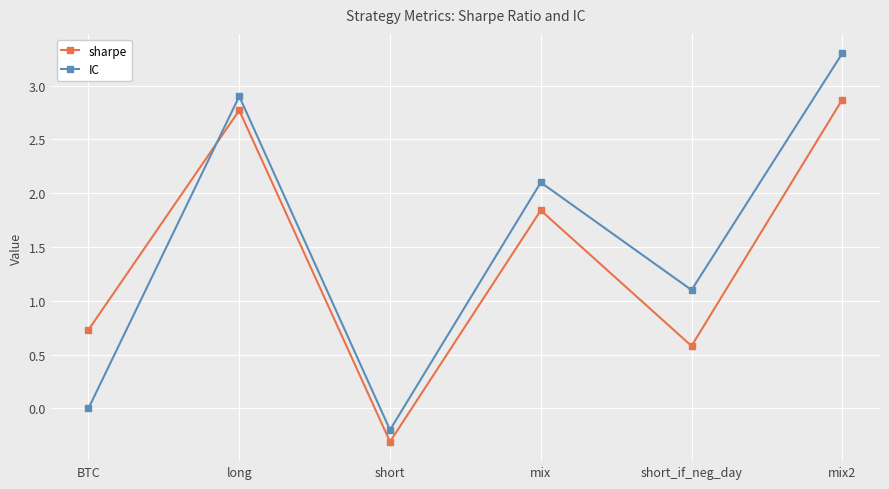

At which category is the sum across all series the highest?

mix2